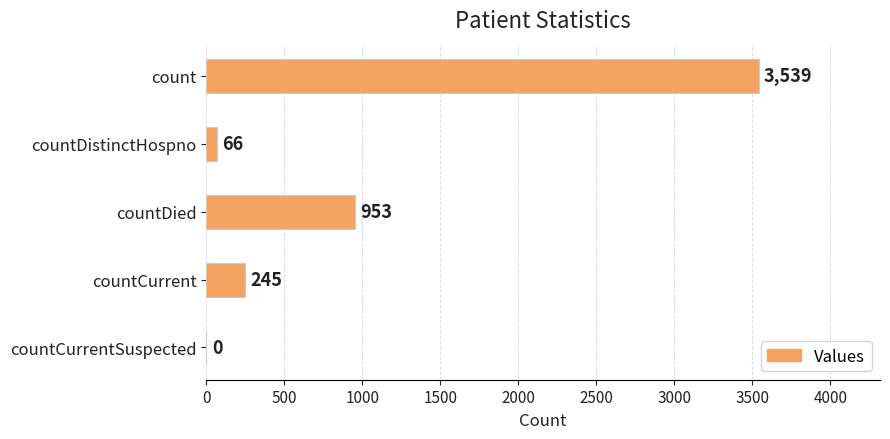

The value at countCurrentSuspected is 2430. True or false?

False